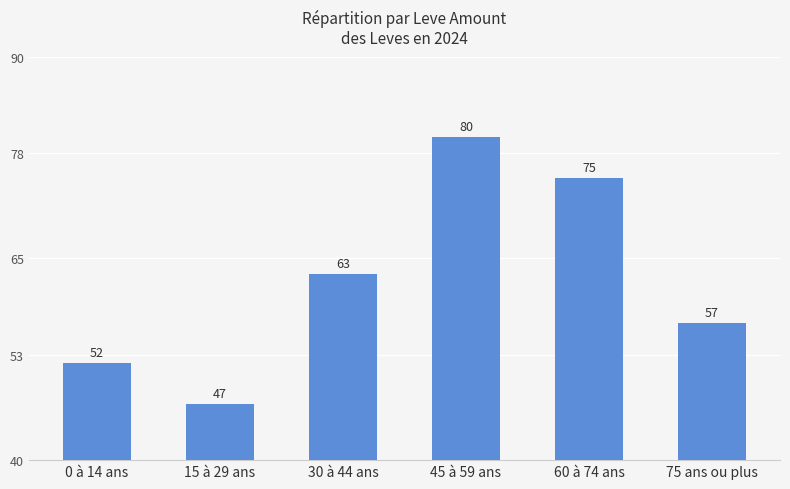

Between 30 à 44 ans and 0 à 14 ans, which is larger?

30 à 44 ans